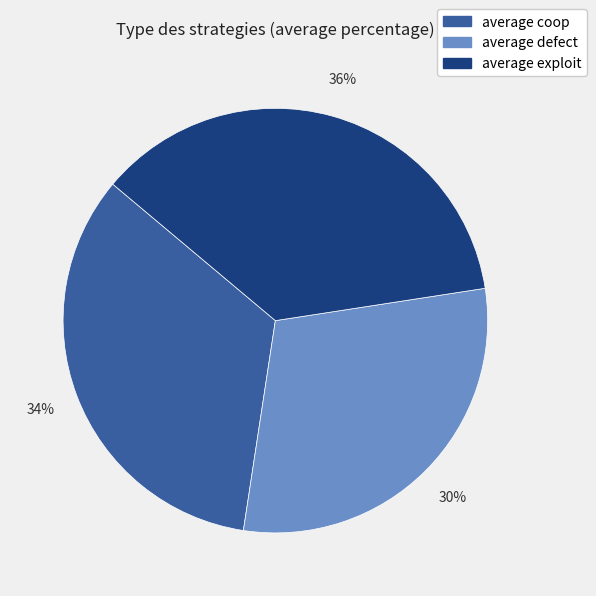

Rank the categories by value from lowest to highest.

average defect, average coop, average exploit